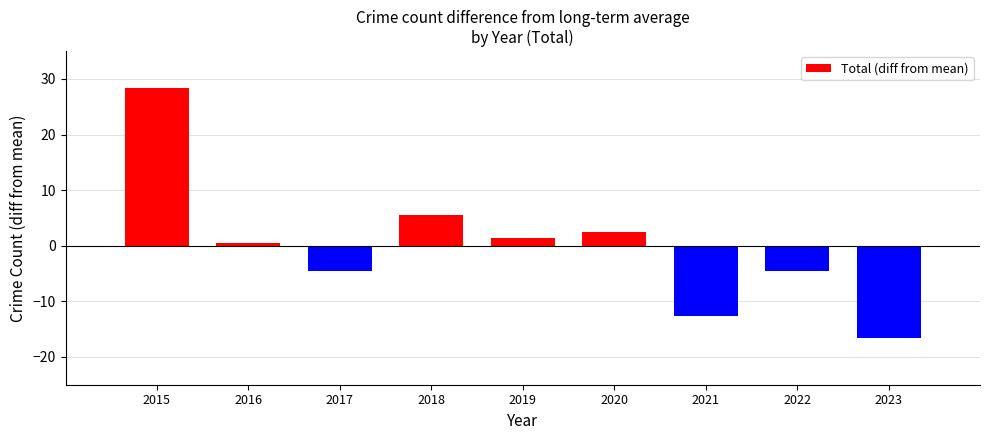

What is the change in value from 2016 to 2022?

-5.0